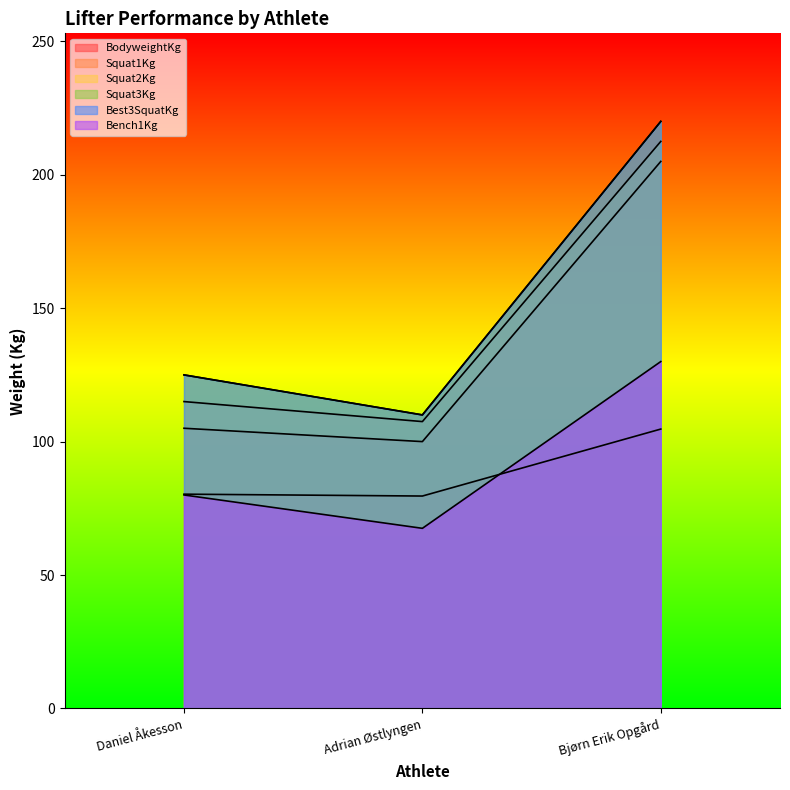

True or false: Squat1Kg has a value of 136.1 at Adrian Østlyngen.

False